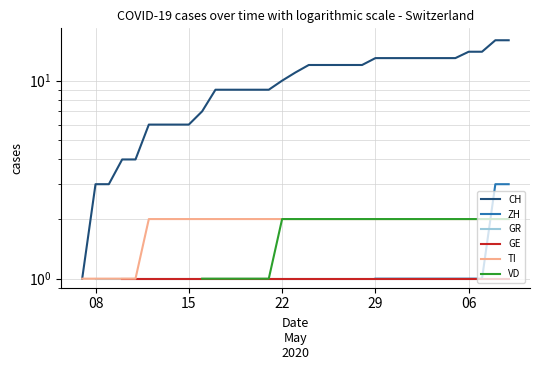

Count the number of categories in the chart.

40